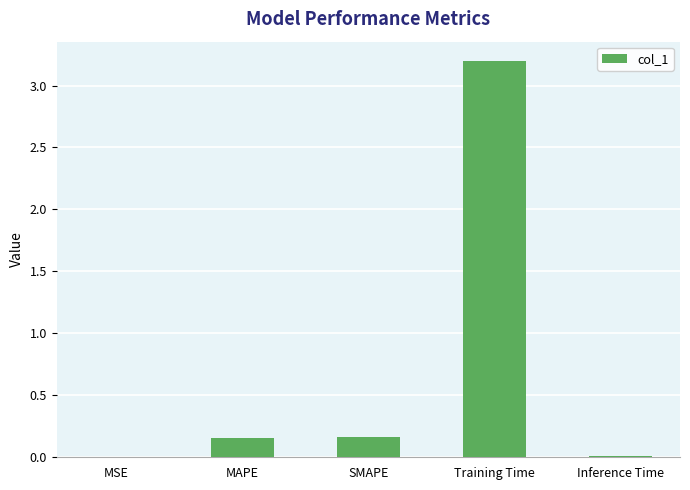

The value at MSE is 0.0. True or false?

True